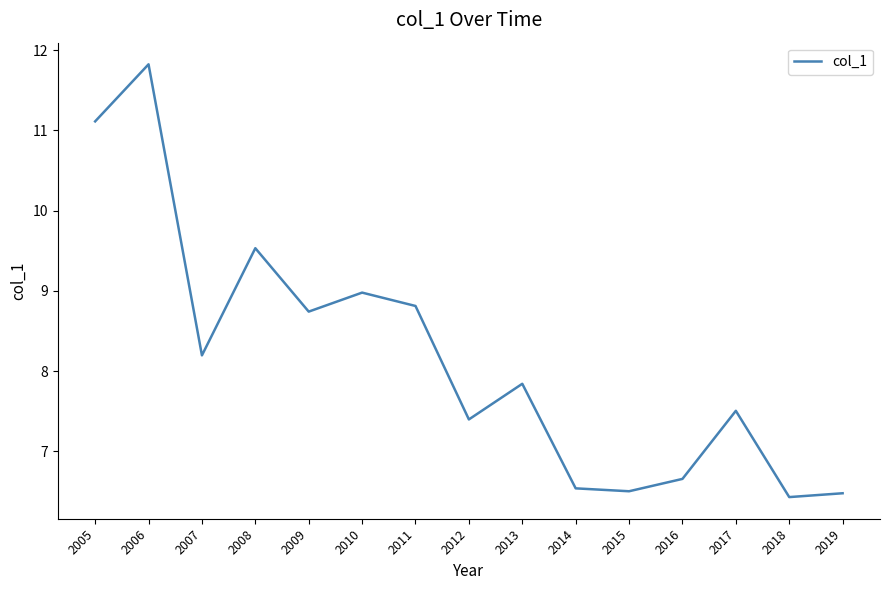

At which category does the data reach its first local valley?

2007